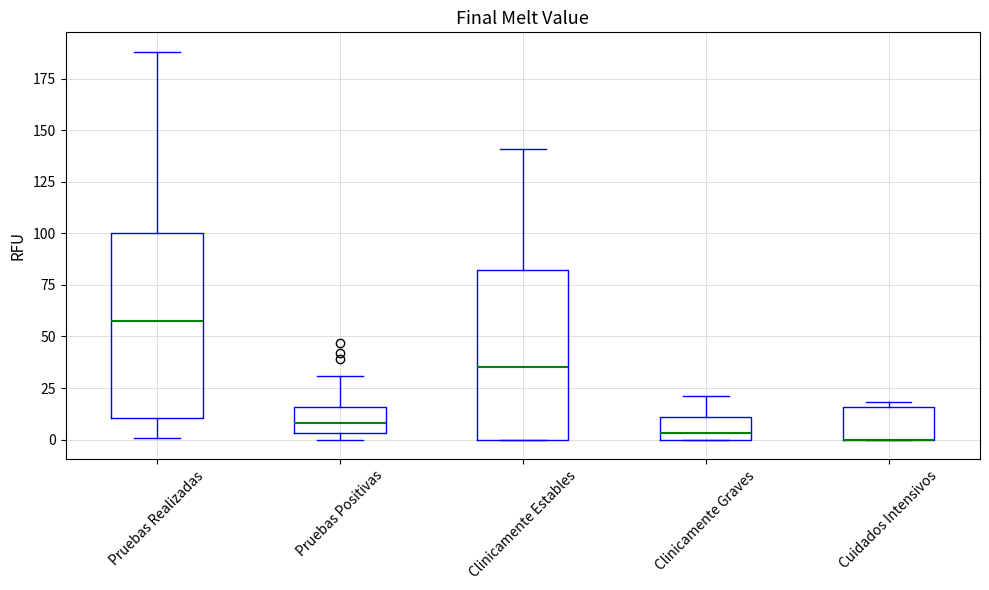

Reading left to right, read every box against the y-axis: the position of its median line, the range the box covers, and the ends of its whiskers. The values are not printed on the chart, so give them approximately, as read against the axis.

Pruebas Realizadas: median 60, box 10 to 100, whiskers 0 to 190
Pruebas Positivas: median 10, box 5 to 15, whiskers 0 to 30
Clinicamente Estables: median 35, box 0 to 80, whiskers 0 to 140
Clinicamente Graves: median 5, box 0 to 10, whiskers 0 to 20
Cuidados Intensivos: median 0 (drawn on the box's lower edge), box 0 to 15, whiskers 0 to 20